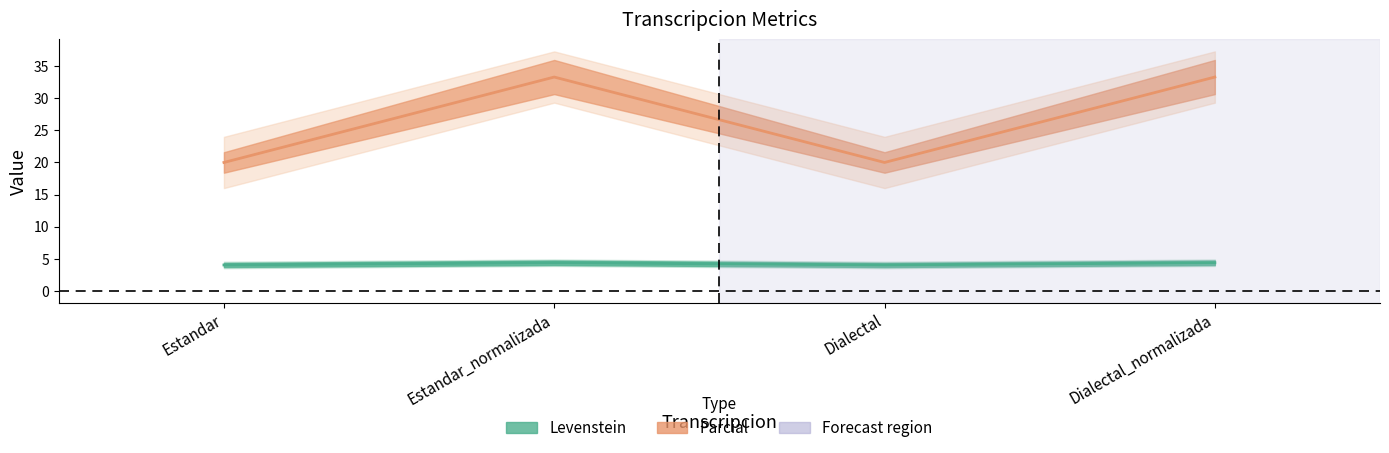

What position from the right is Estandar_normalizada?

3